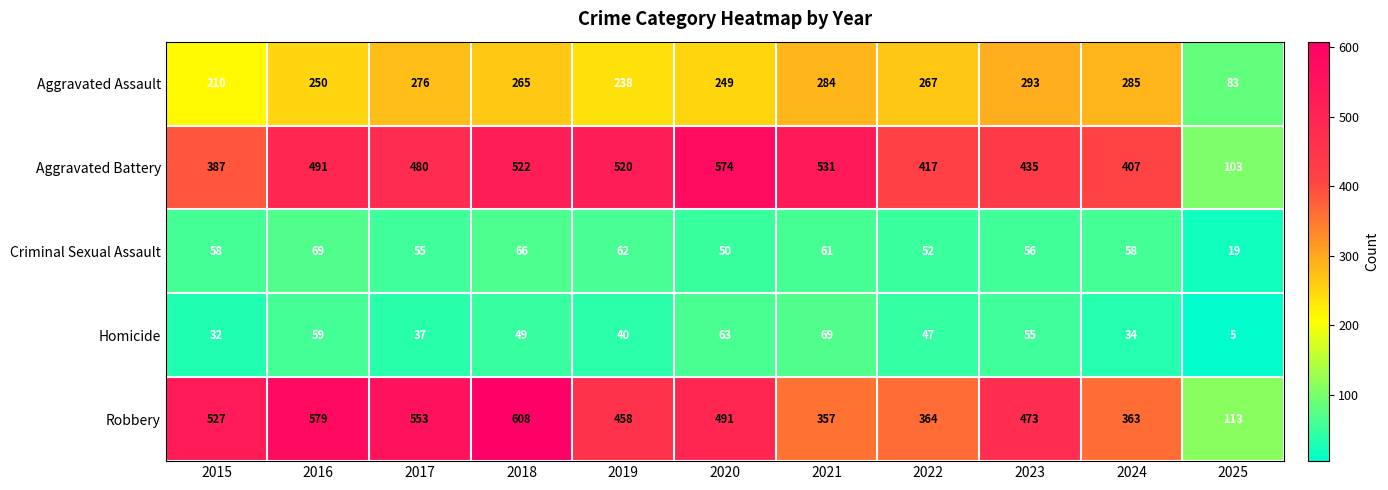

Count the number of data series in this chart.

5